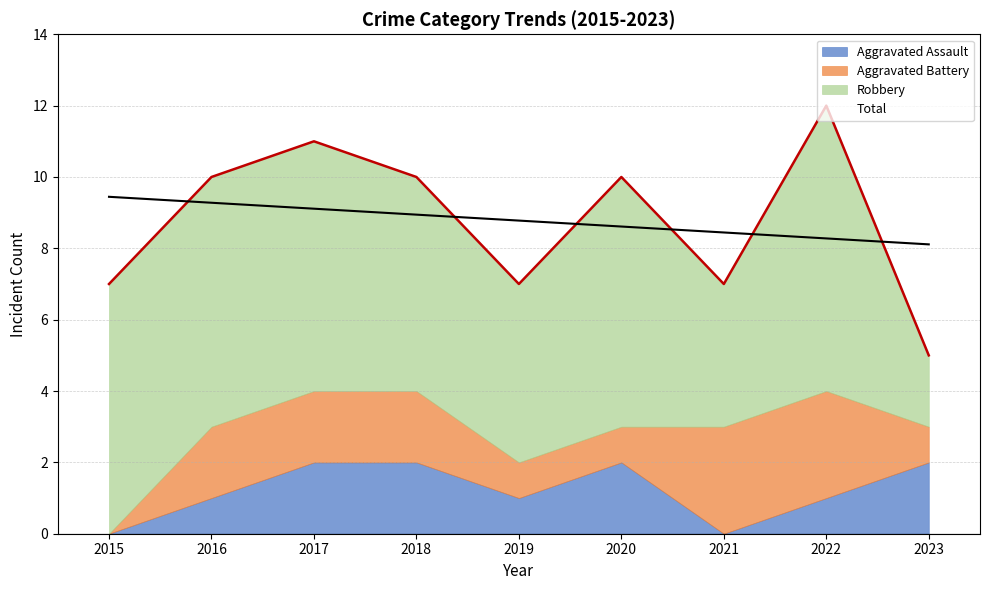

How many values are below 10?

4